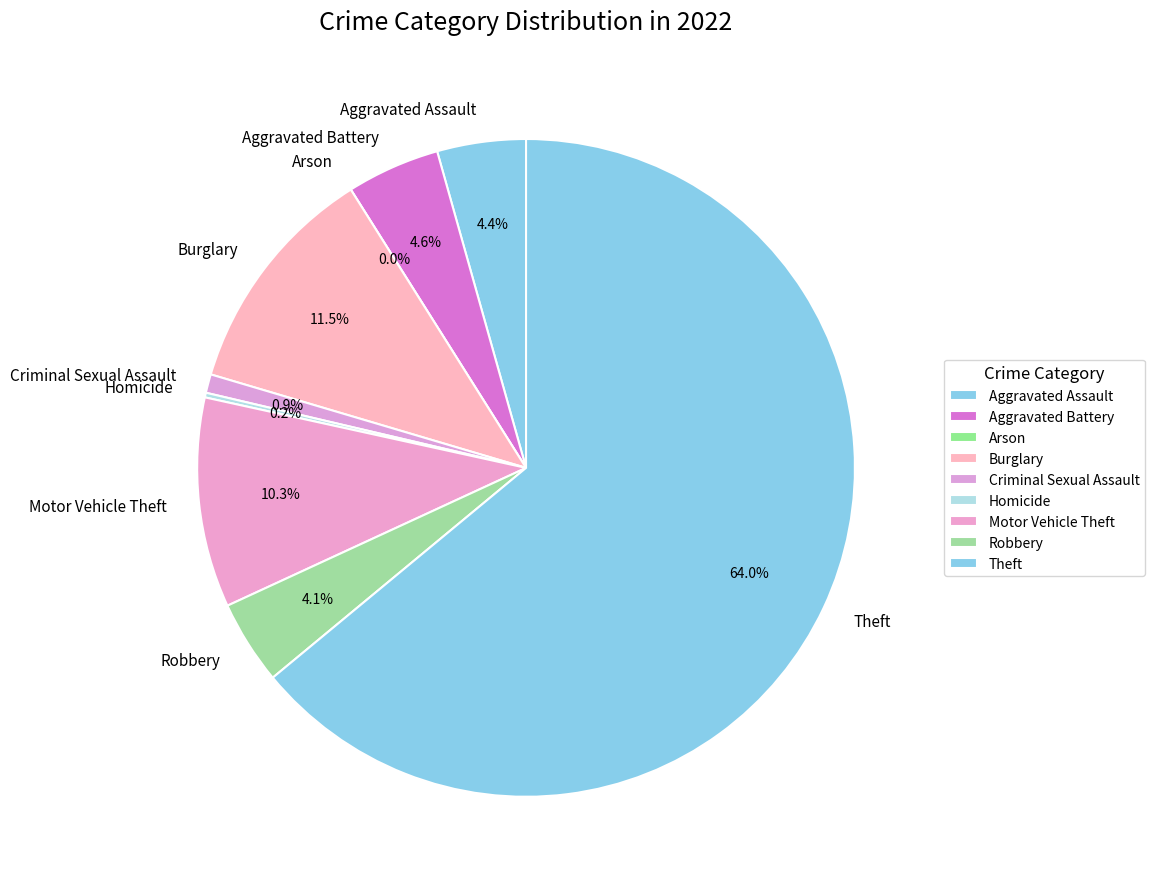

Which has a higher value, Homicide or Theft?

Theft